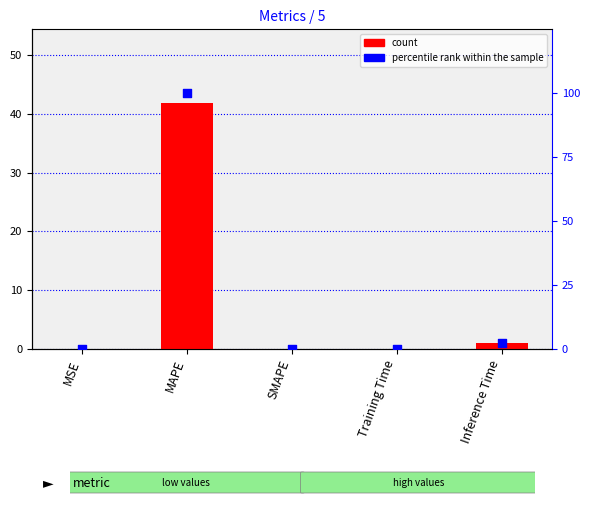

At which category is the sum across all series the highest?

MAPE